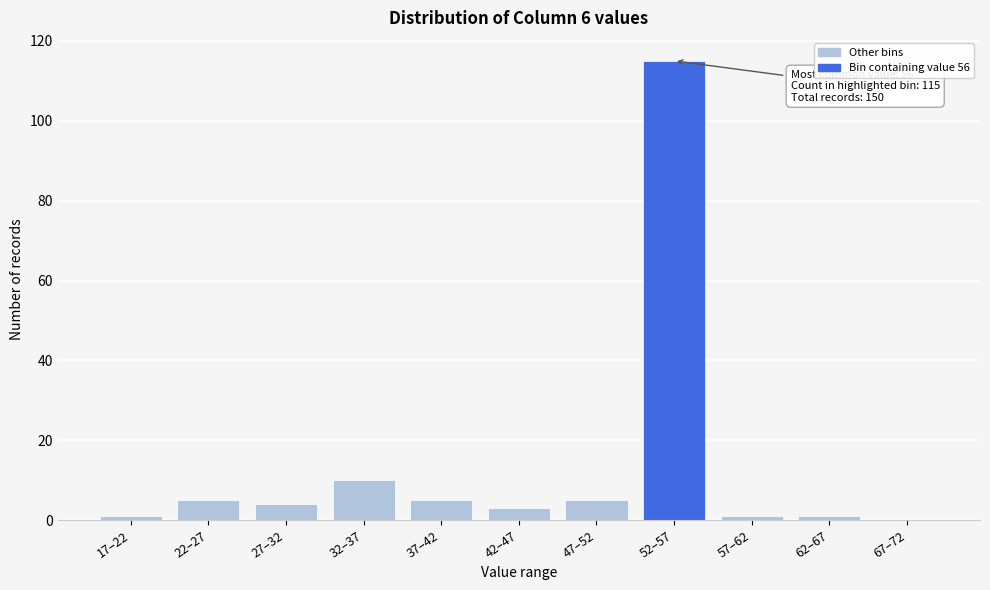

Reading left to right, list all the values displayed in this chart.

17–22=1	22–27=5	27–32=4	32–37=10	37–42=5	42–47=3	47–52=5	52–57=115	57–62=1	62–67=1	67–72=0